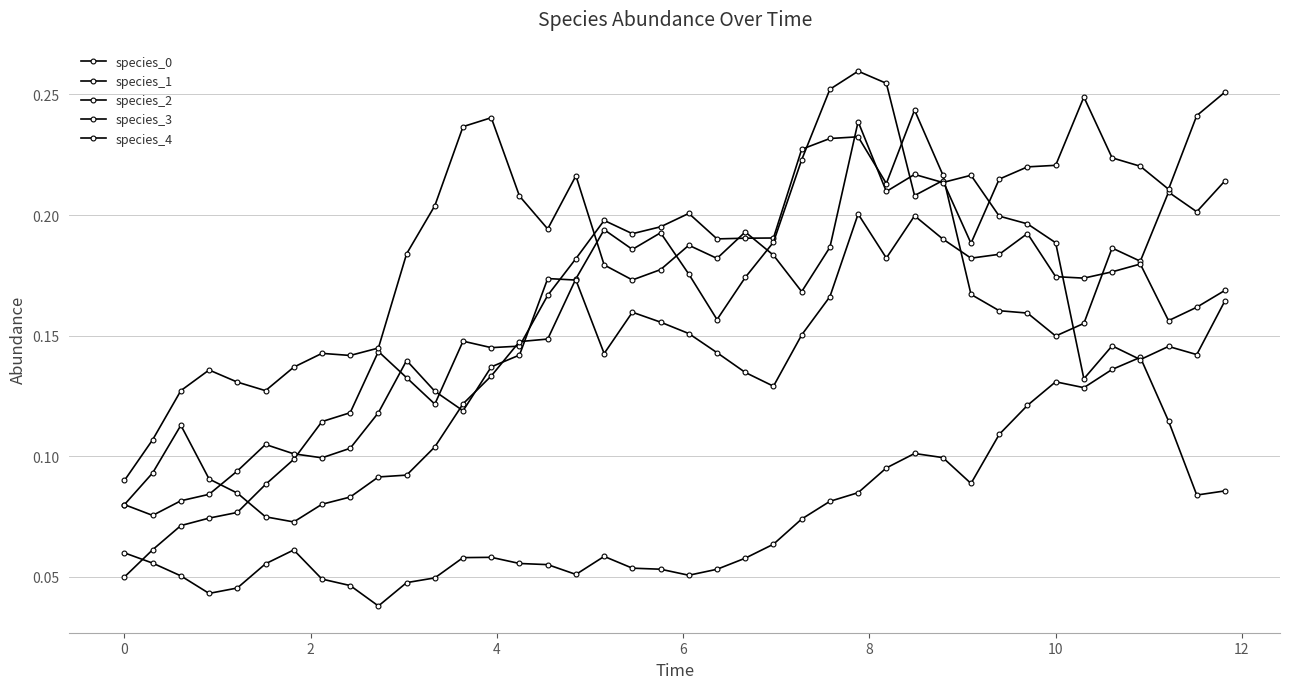

How many series are shown in this chart?

5